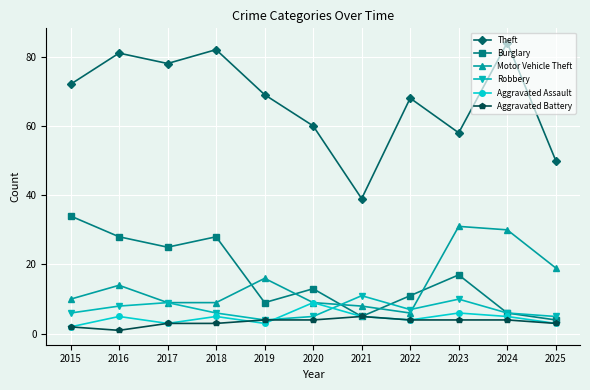

Reading left to right, extract all data points from this chart.

Theft: 2015=72	2016=81	2017=78	2018=82	2019=69	2020=60	2021=39	2022=68	2023=58	2024=84	2025=50
Burglary: 2015=34	2016=28	2017=25	2018=28	2019=9	2020=13	2021=5	2022=11	2023=17	2024=6	2025=4
Motor Vehicle Theft: 2015=10	2016=14	2017=9	2018=9	2019=16	2020=9	2021=8	2022=6	2023=31	2024=30	2025=19
Robbery: 2015=6	2016=8	2017=9	2018=6	2019=4	2020=5	2021=11	2022=7	2023=10	2024=6	2025=5
Aggravated Assault: 2015=2	2016=5	2017=3	2018=5	2019=3	2020=9	2021=5	2022=4	2023=6	2024=5	2025=3
Aggravated Battery: 2015=2	2016=1	2017=3	2018=3	2019=4	2020=4	2021=5	2022=4	2023=4	2024=4	2025=3